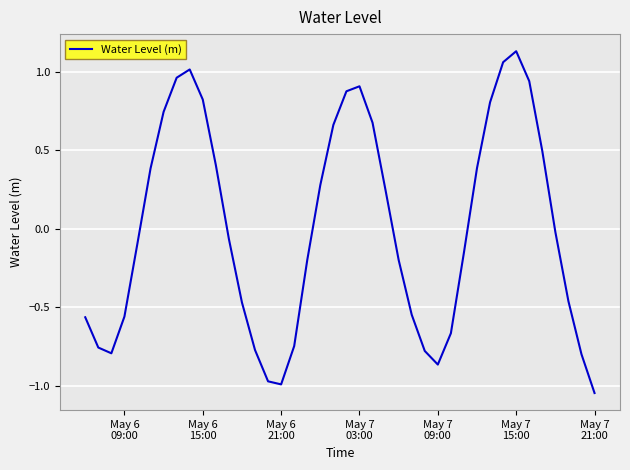

How many lines are shown in the chart?

1